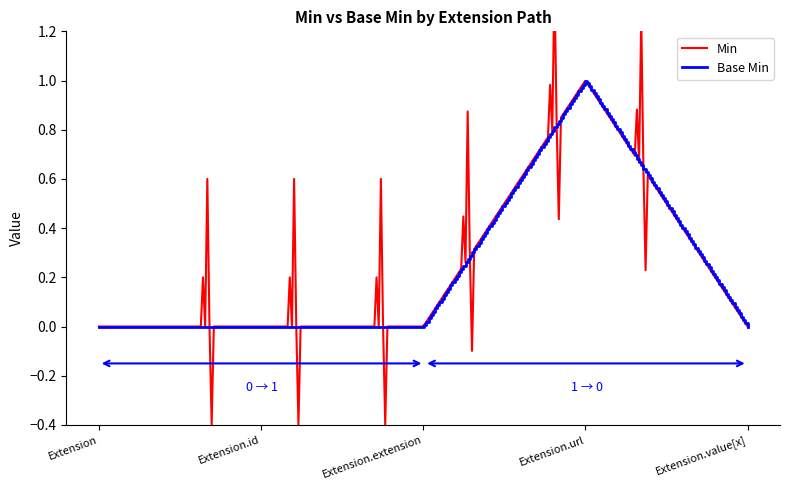

How many lines are shown in the chart?

2